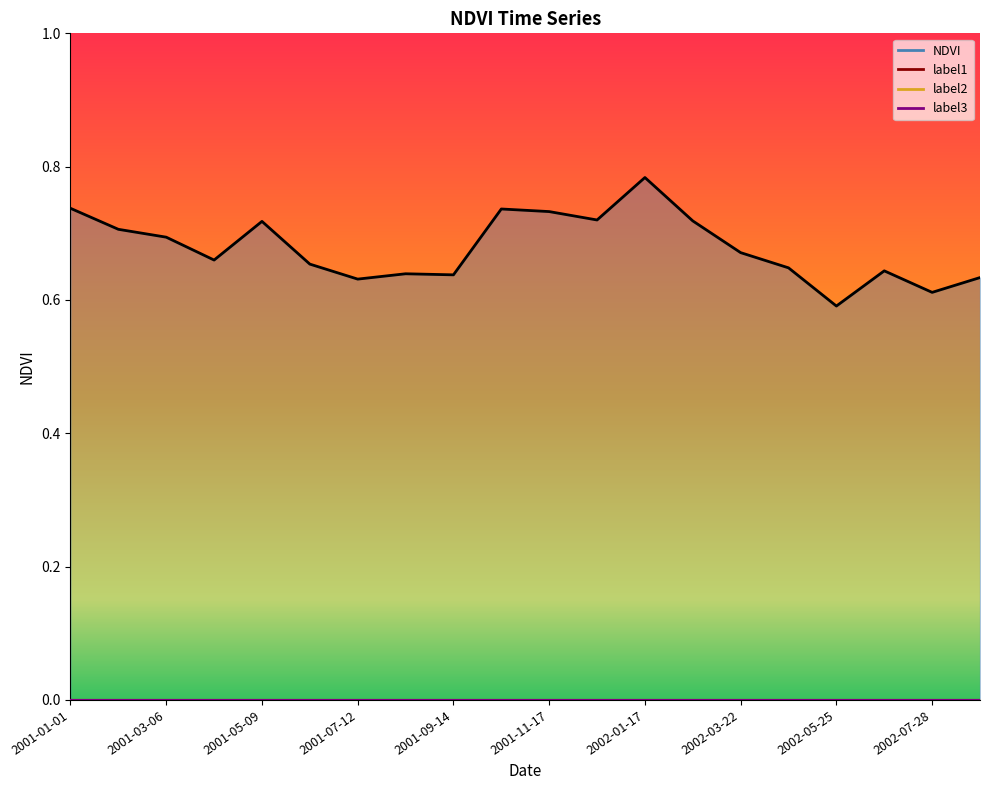

Reading left to right, extract all data points from this chart.

NDVI: 2001-01-01=0.7	2001-02-02=0.7	2001-03-06=0.7	2001-04-07=0.7	2001-05-09=0.7	2001-06-10=0.7	2001-07-12=0.6	2001-08-13=0.6	2001-09-14=0.6	2001-10-16=0.7	2001-11-17=0.7	2001-12-19=0.7	2002-01-17=0.8	2002-02-18=0.7	2002-03-22=0.7	2002-04-23=0.6	2002-05-25=0.6	2002-06-26=0.6	2002-07-28=0.6	2002-08-29=0.6
label1: 2001-01-01=0.0	2001-02-02=0.0	2001-03-06=0.0	2001-04-07=0.0	2001-05-09=0.0	2001-06-10=0.0	2001-07-12=0.0	2001-08-13=0.0	2001-09-14=0.0	2001-10-16=0.0	2001-11-17=0.0	2001-12-19=0.0	2002-01-17=0.0	2002-02-18=0.0	2002-03-22=0.0	2002-04-23=0.0	2002-05-25=0.0	2002-06-26=0.0	2002-07-28=0.0	2002-08-29=0.0
label2: 2001-01-01=0.0	2001-02-02=0.0	2001-03-06=0.0	2001-04-07=0.0	2001-05-09=0.0	2001-06-10=0.0	2001-07-12=0.0	2001-08-13=0.0	2001-09-14=0.0	2001-10-16=0.0	2001-11-17=0.0	2001-12-19=0.0	2002-01-17=0.0	2002-02-18=0.0	2002-03-22=0.0	2002-04-23=0.0	2002-05-25=0.0	2002-06-26=0.0	2002-07-28=0.0	2002-08-29=0.0
label3: 2001-01-01=0.0	2001-02-02=0.0	2001-03-06=0.0	2001-04-07=0.0	2001-05-09=0.0	2001-06-10=0.0	2001-07-12=0.0	2001-08-13=0.0	2001-09-14=0.0	2001-10-16=0.0	2001-11-17=0.0	2001-12-19=0.0	2002-01-17=0.0	2002-02-18=0.0	2002-03-22=0.0	2002-04-23=0.0	2002-05-25=0.0	2002-06-26=0.0	2002-07-28=0.0	2002-08-29=0.0